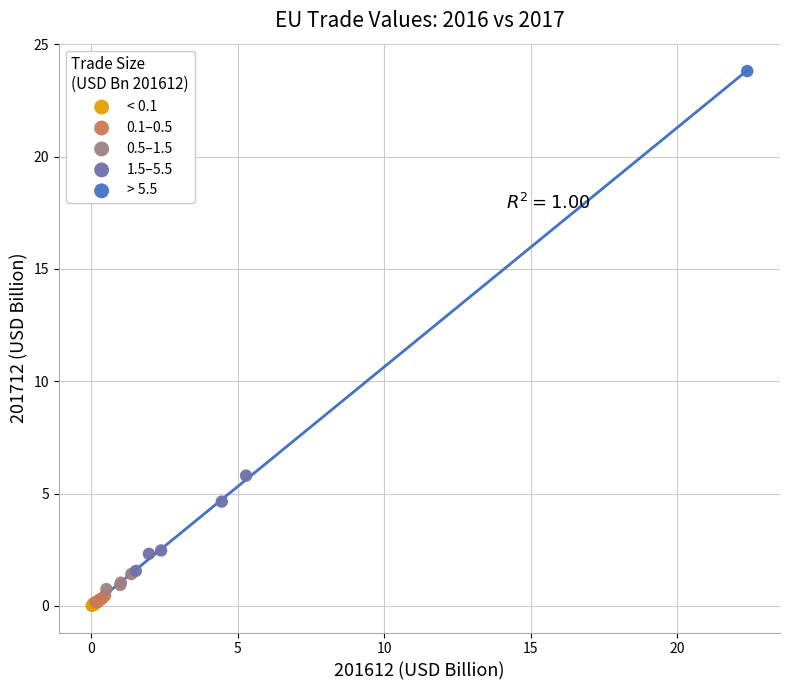

What are all the series names shown in the legend?

< 0.1, 0.1–0.5, 0.5–1.5, 1.5–5.5, > 5.5